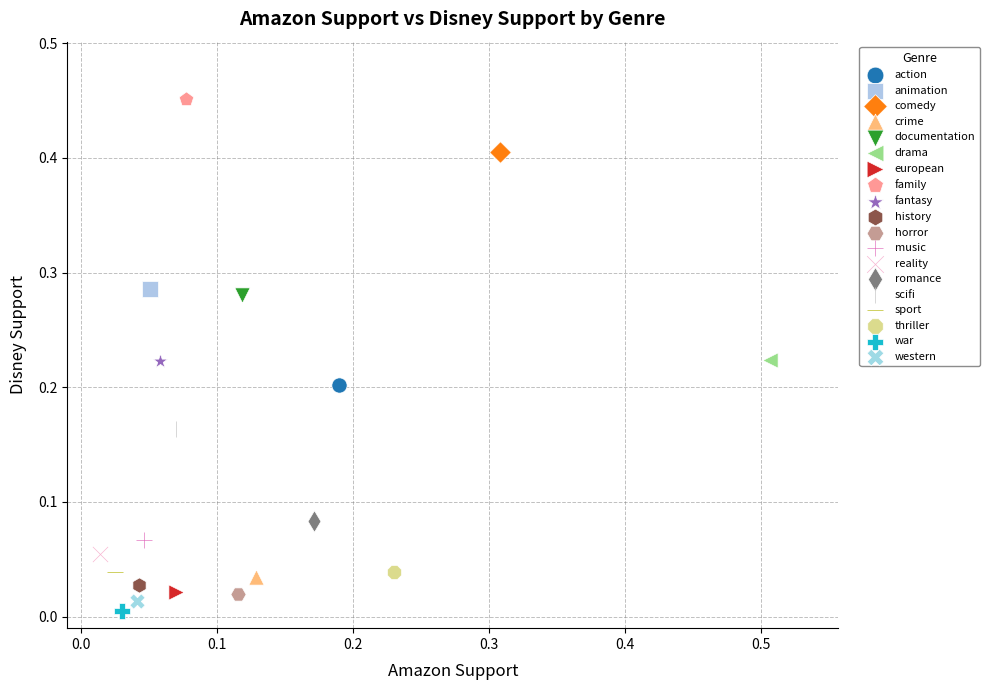

What are all the series names shown in the legend?

action, animation, comedy, crime, documentation, drama, european, family, fantasy, history, horror, music, reality, romance, scifi, sport, thriller, war, western